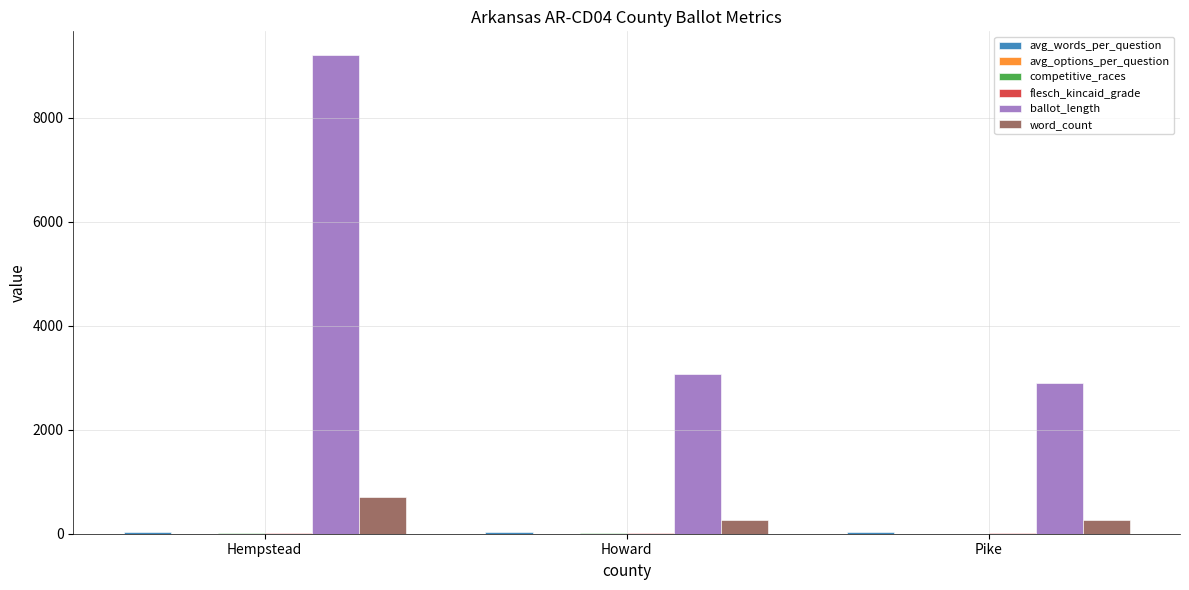

True or false: word_count has a value of 704.0 at Hempstead.

True